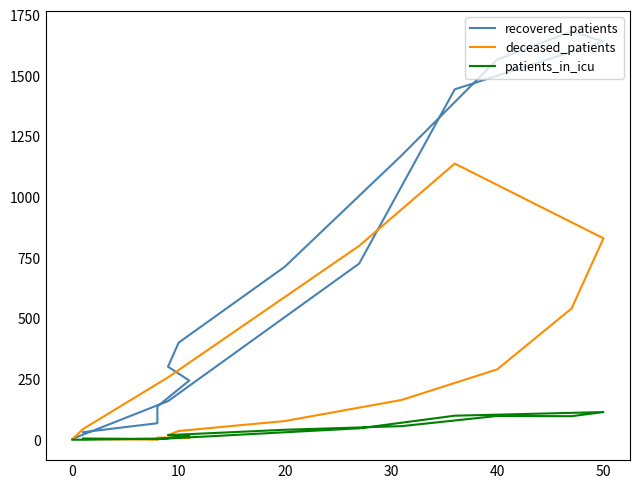

Which series has the widest spread of values?

recovered_patients